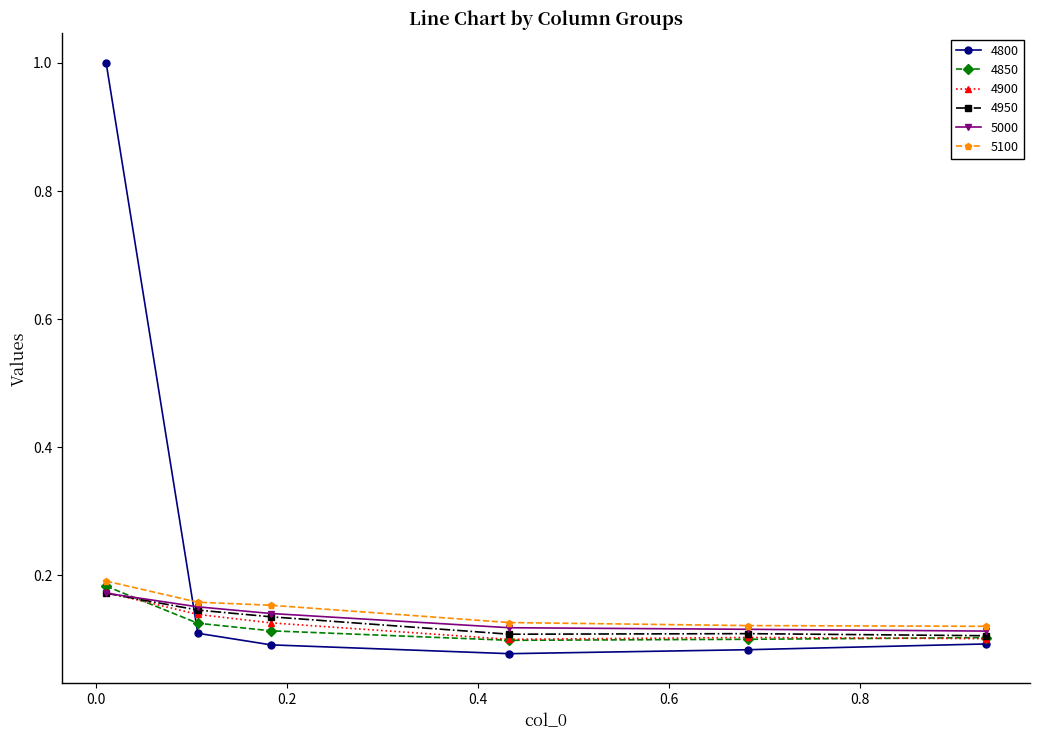

True or false: 5000 has more than 2 interior local peaks.

False